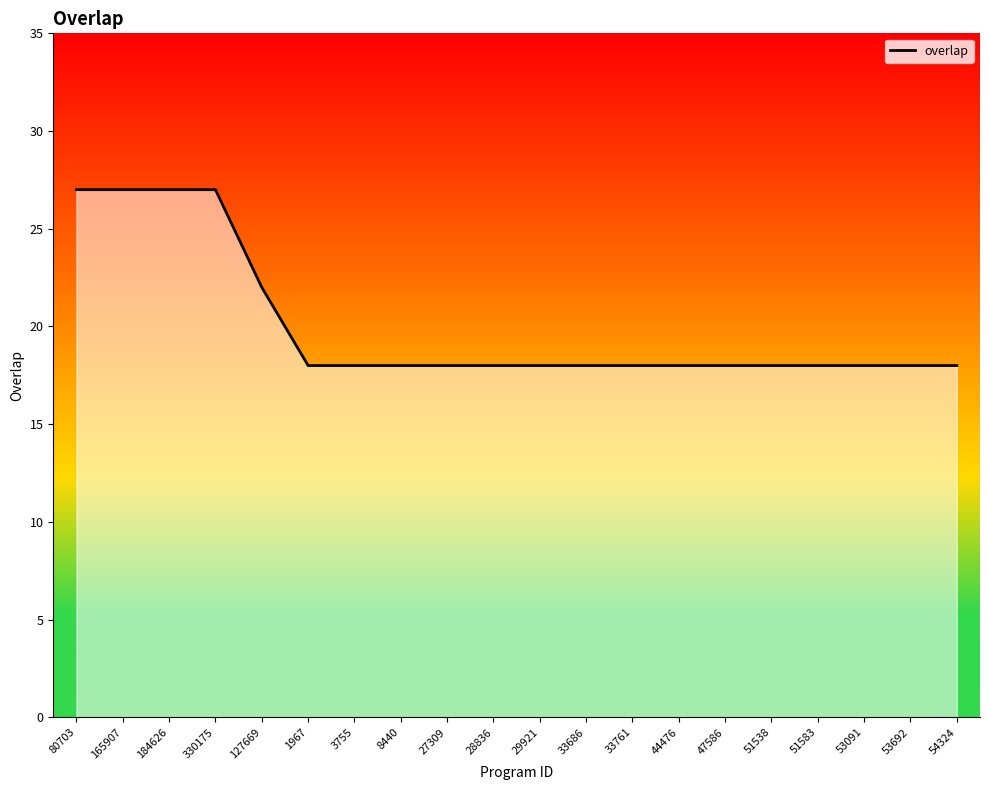

What is the sum of the values at 28836 and 51538?

36